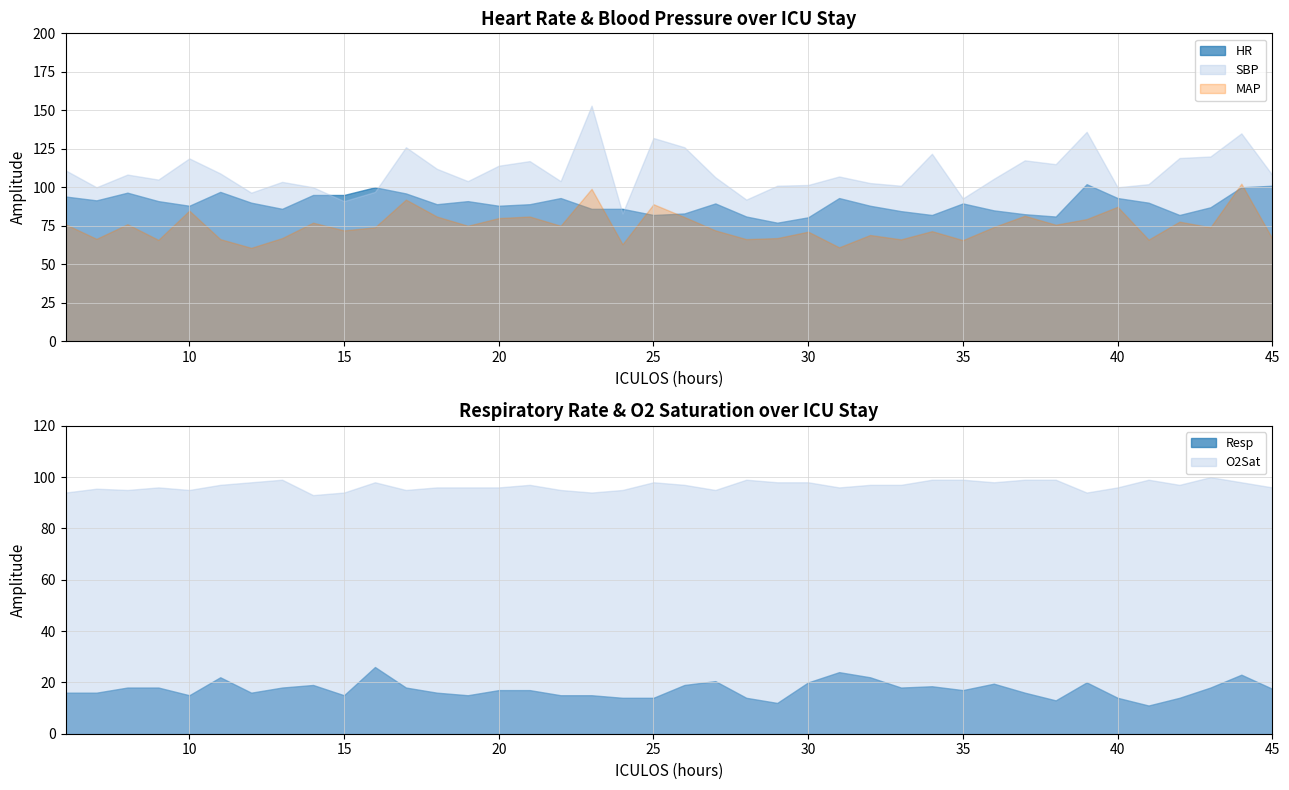

Read the O2Sat value at 41.

99.0